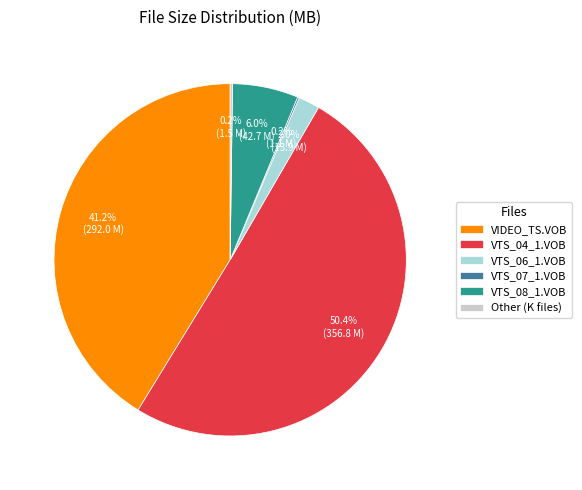

What percentage do VTS_06_1.VOB and VTS_08_1.VOB together represent?

8.0%